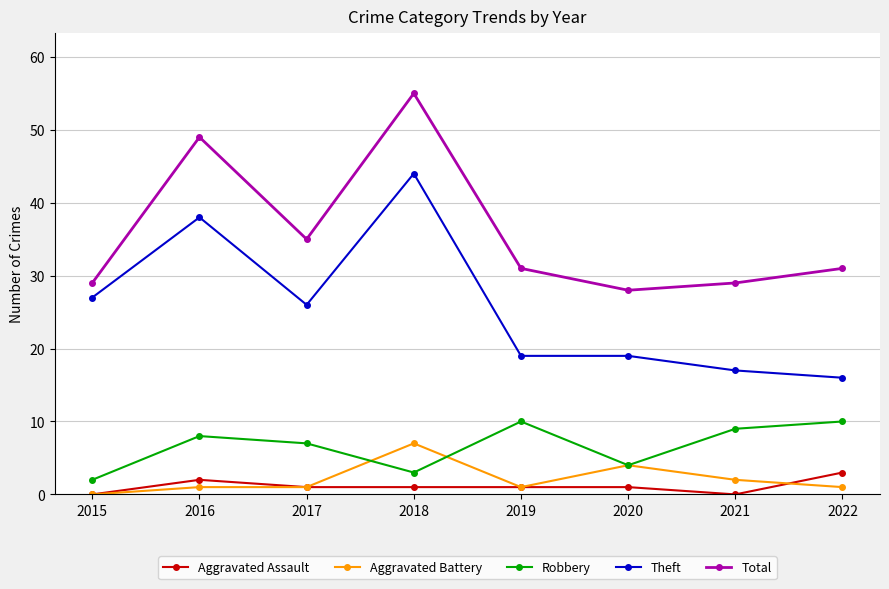

Count the Aggravated Battery values in the range 1 to 4.

6